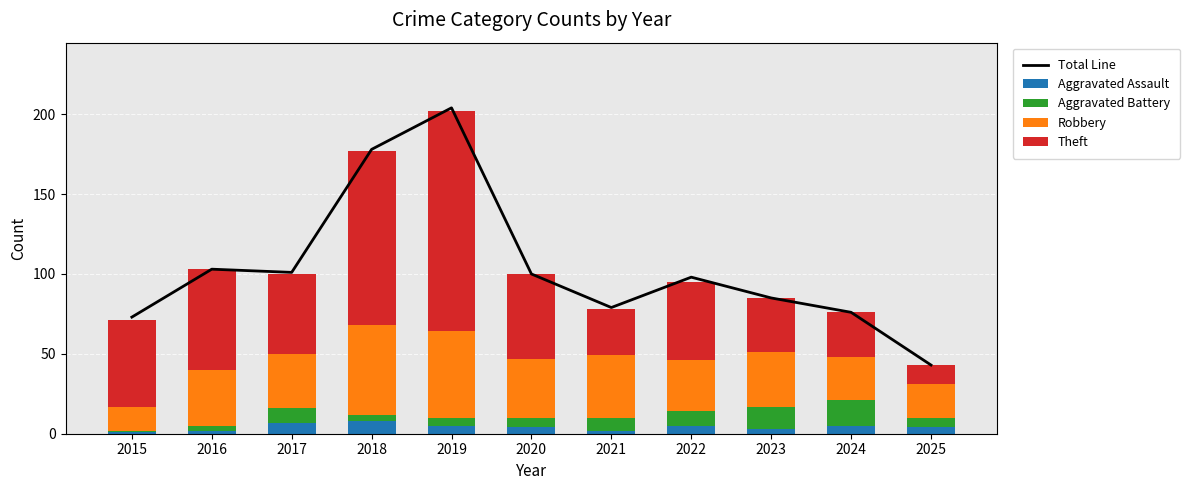

What value does the Robbery series have at 2016, to the nearest 10?

40